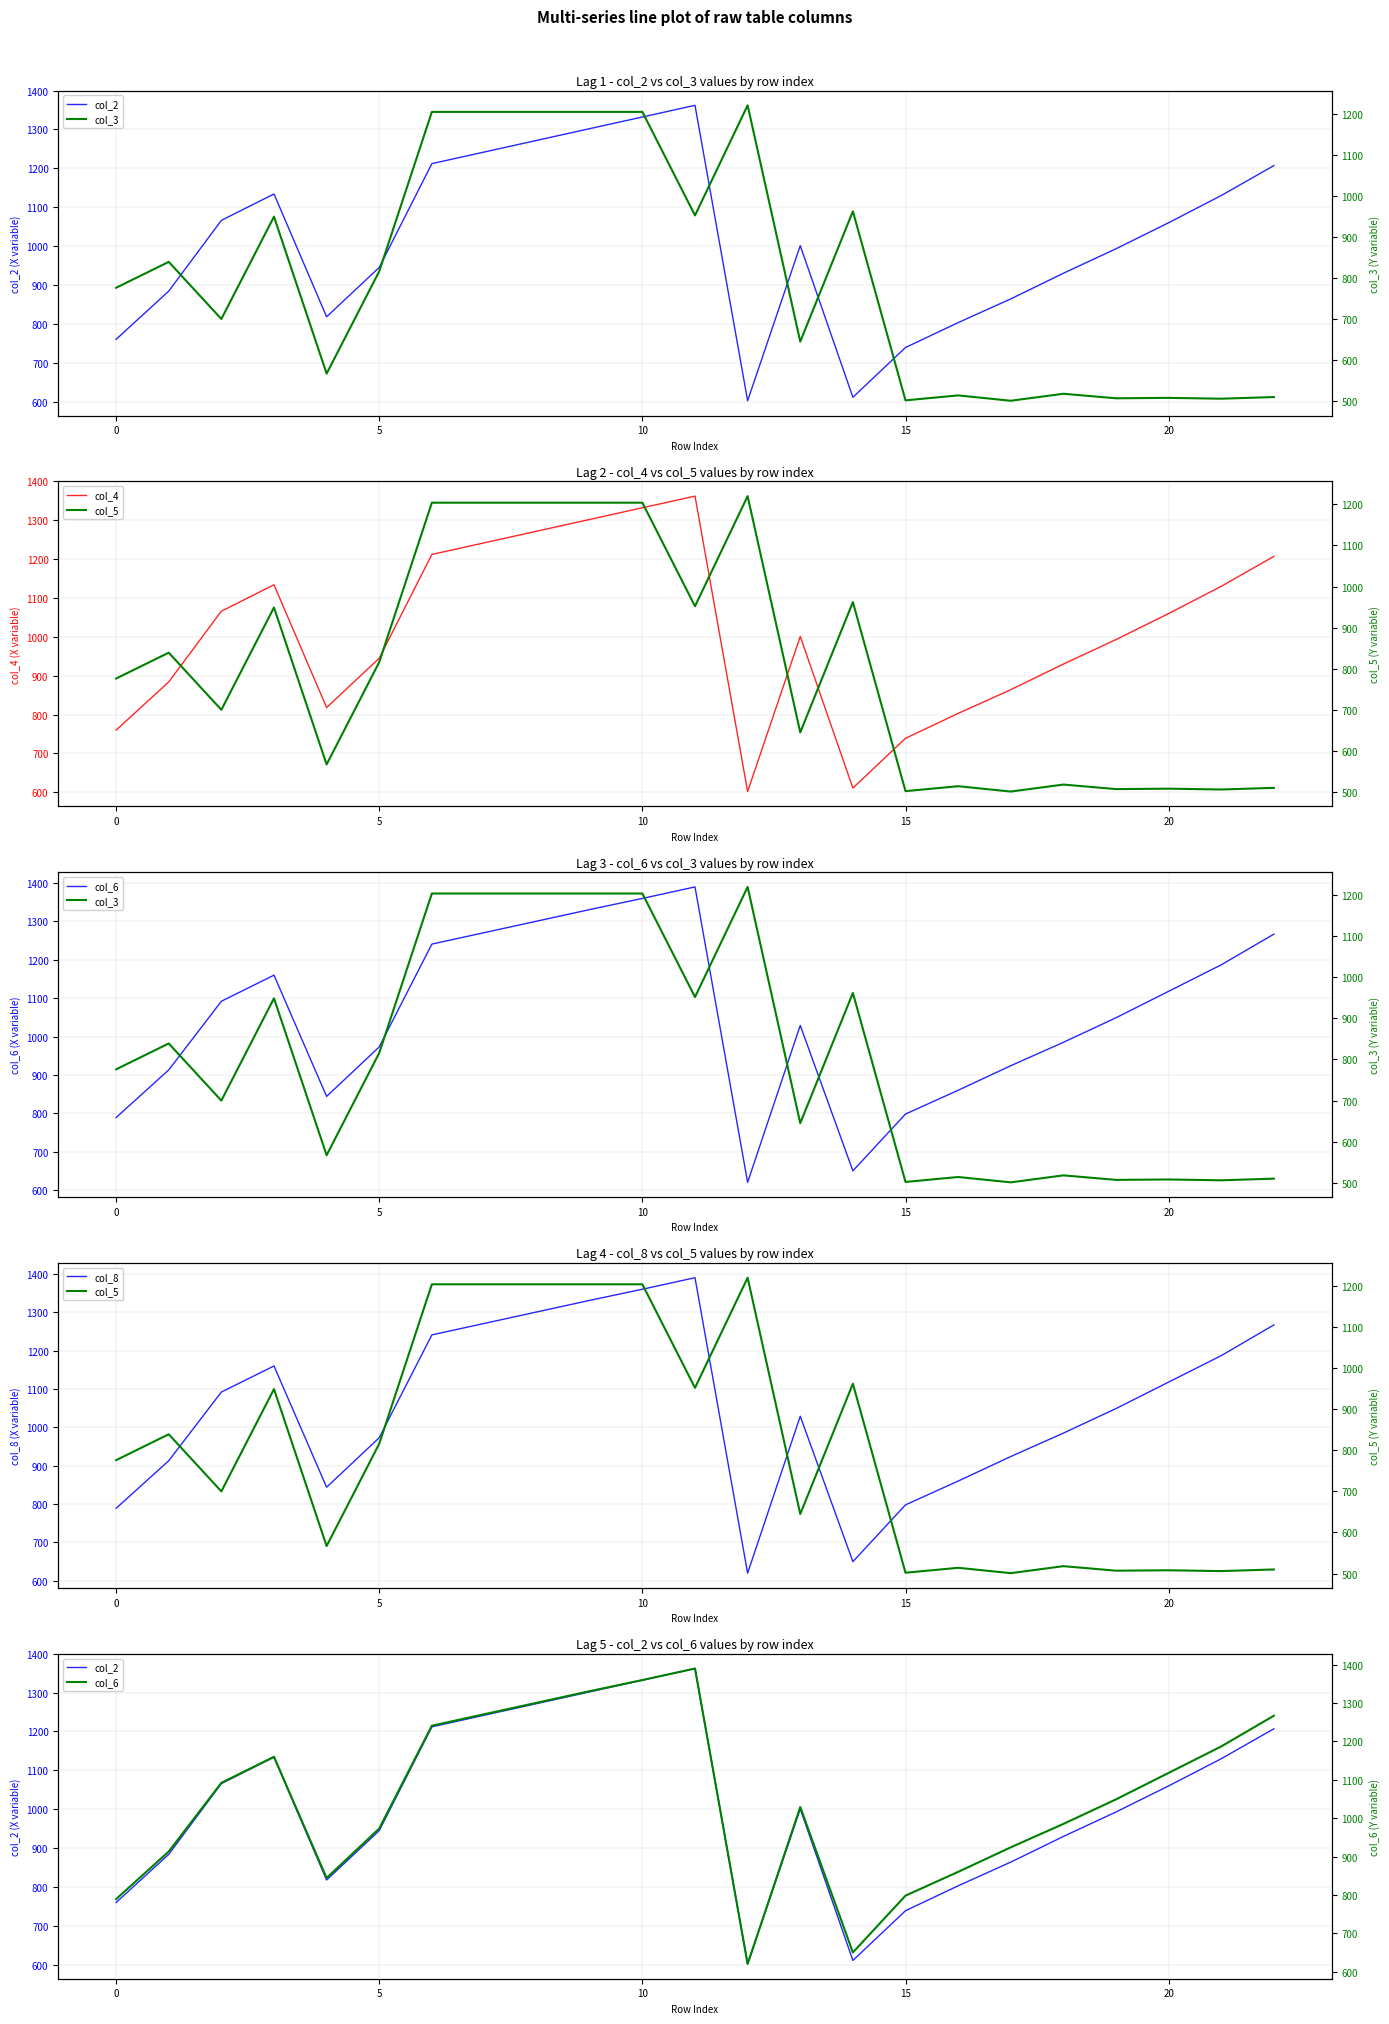

True or false: col_4 and col_6 cross at least once.

False